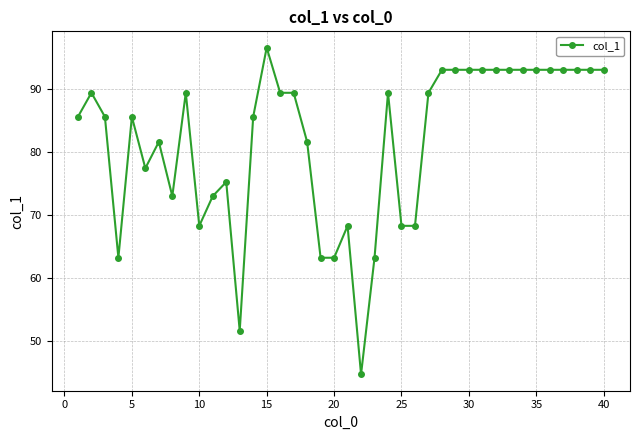

What is the value of the 22nd point from the left?

44.7